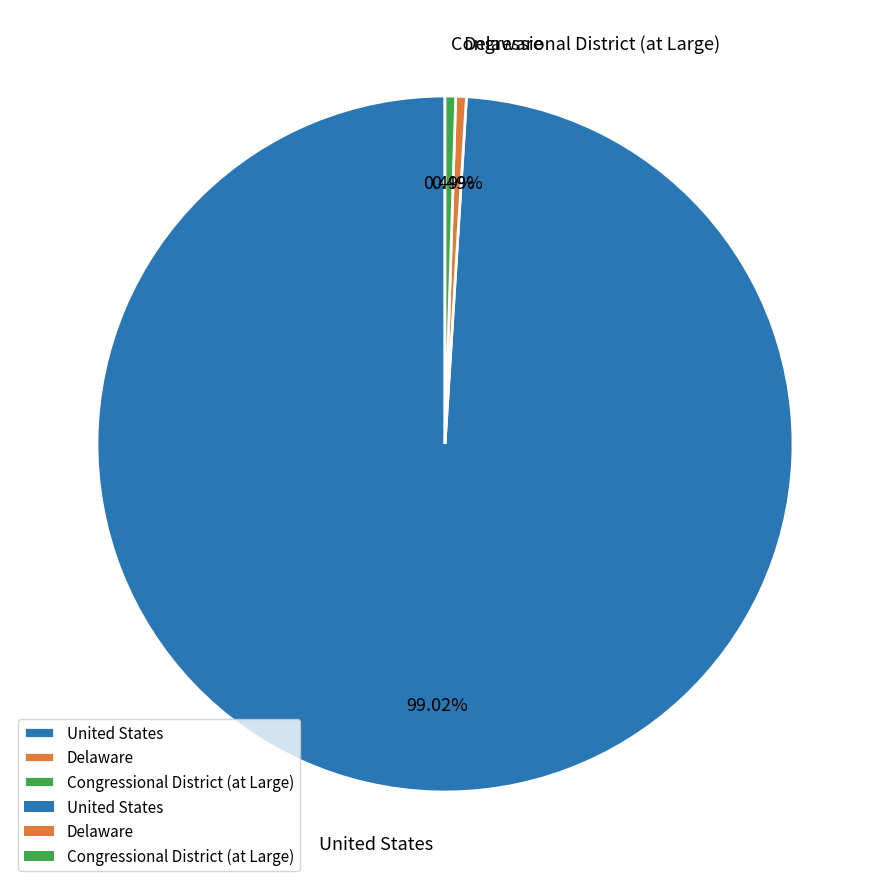

What is the ratio of the value at Delaware to the value at Congressional District (at Large)?

1.0